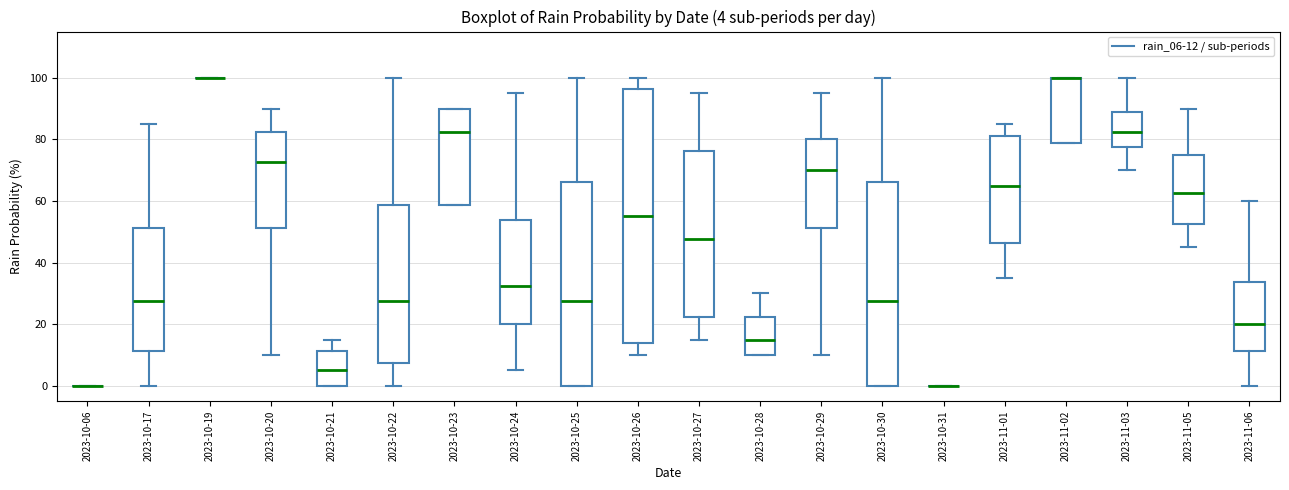

Which box is the tallest, from its lower edge to its upper edge?

2023-10-26